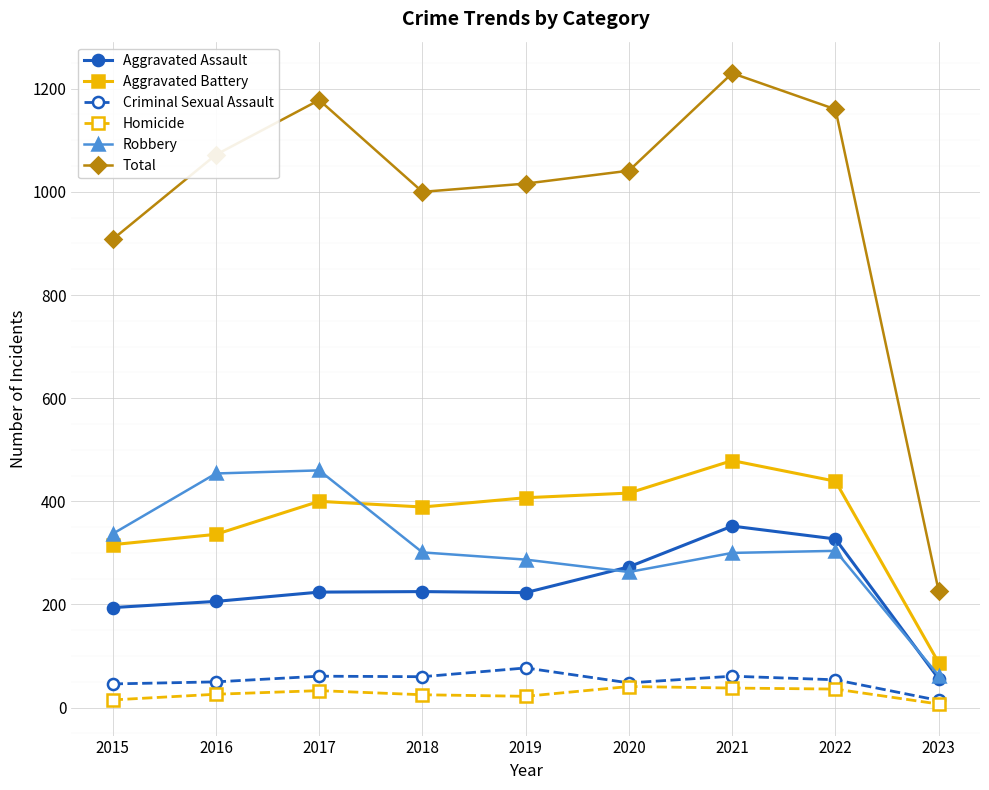

True or false: Criminal Sexual Assault has more than 1 points higher than both neighbors.

True